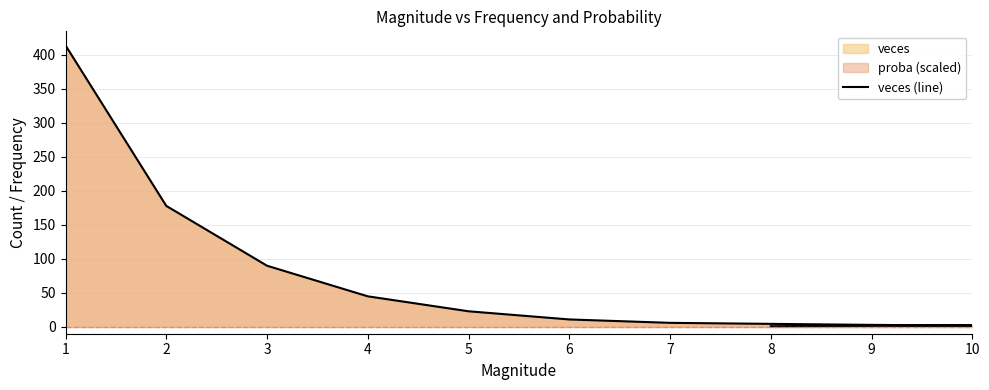

What is the value of the 8th point from the left?

3